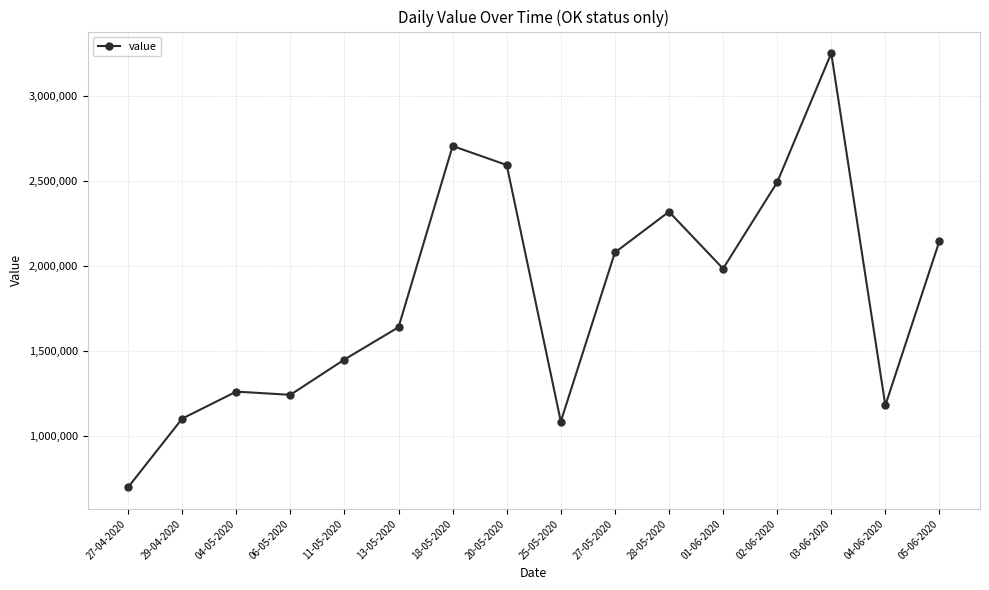

How many lines are shown in the chart?

1